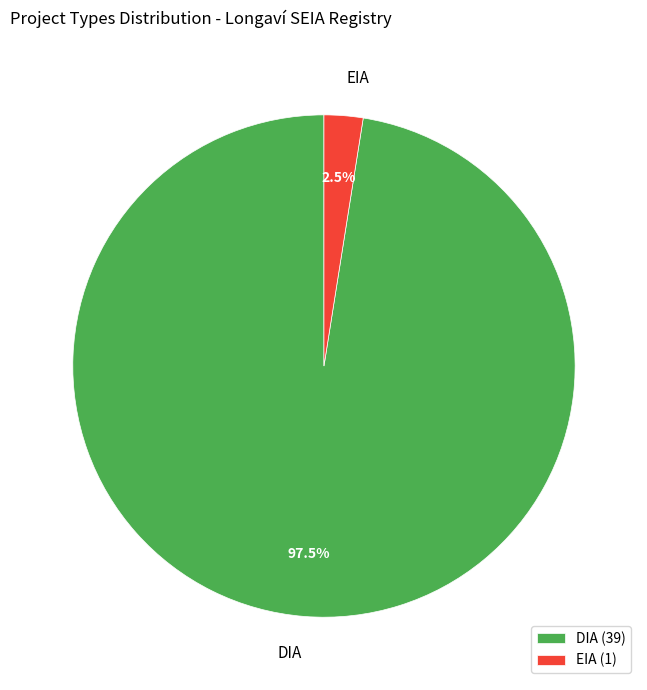

Combined, do DIA and EIA account for over 50%?

Yes